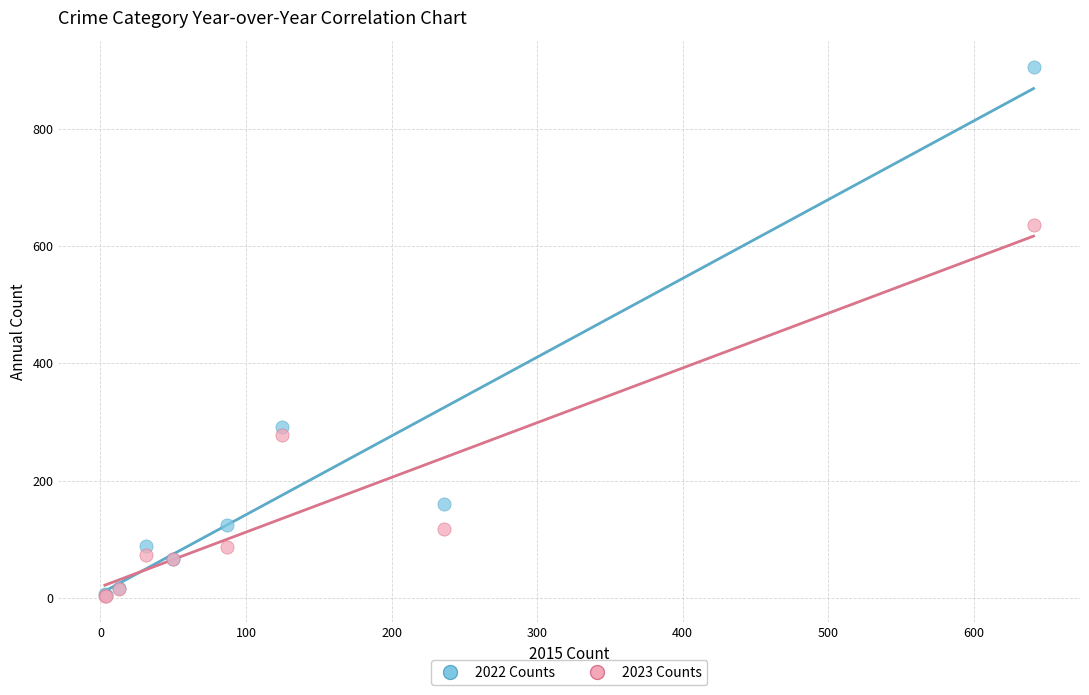

In the 2023 Counts series, what Y value is closest to 319?

278